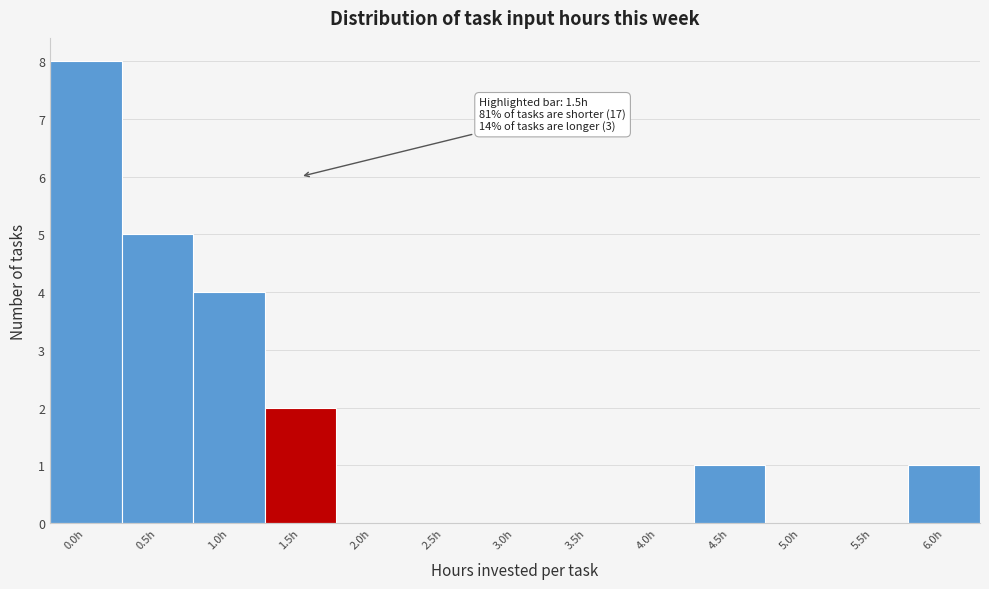

Reading right to left, what are all the values shown in this chart?

6.0h=1	5.5h=0	5.0h=0	4.5h=1	4.0h=0	3.5h=0	3.0h=0	2.5h=0	2.0h=0	1.5h=2	1.0h=4	0.5h=5	0.0h=8